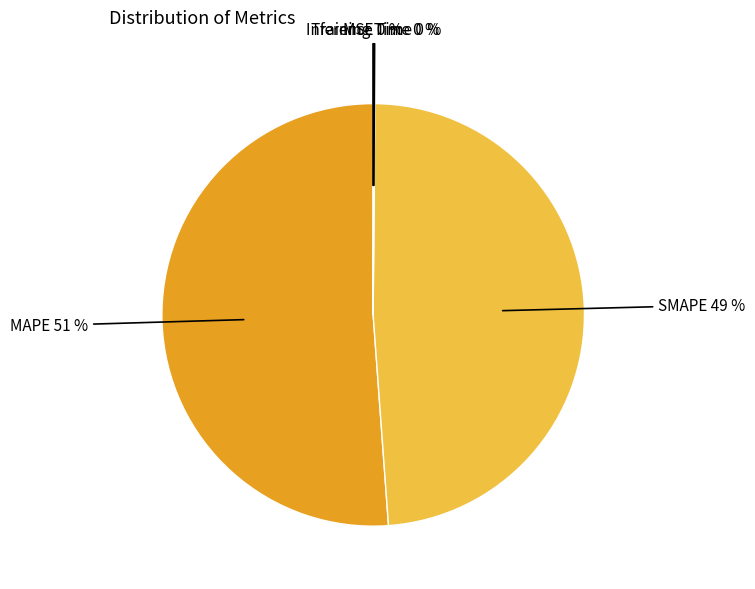

What is the majority slice?

MAPE